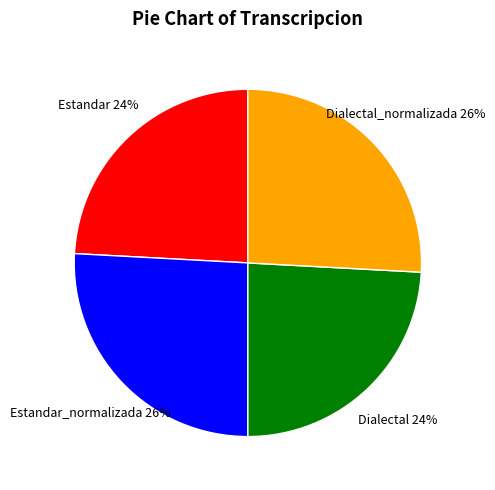

Is there any slice that represents more than half of the pie?

No